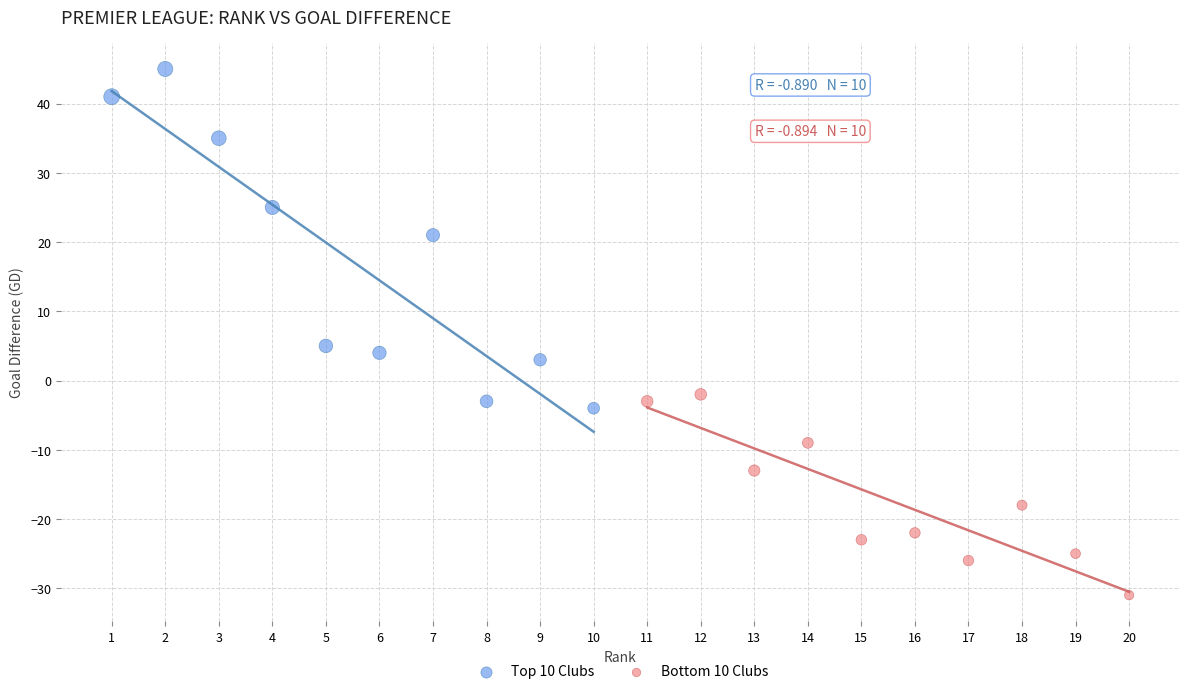

Which series reaches the minimum Y coordinate?

Bottom 10 Clubs